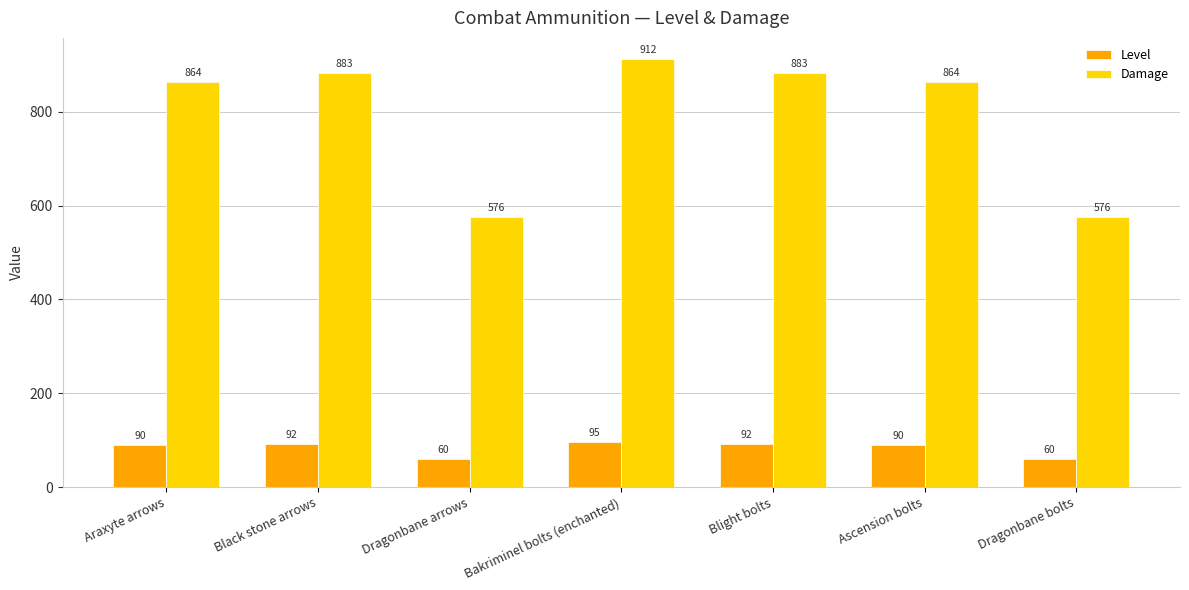

What is the smallest value displayed?

60.0